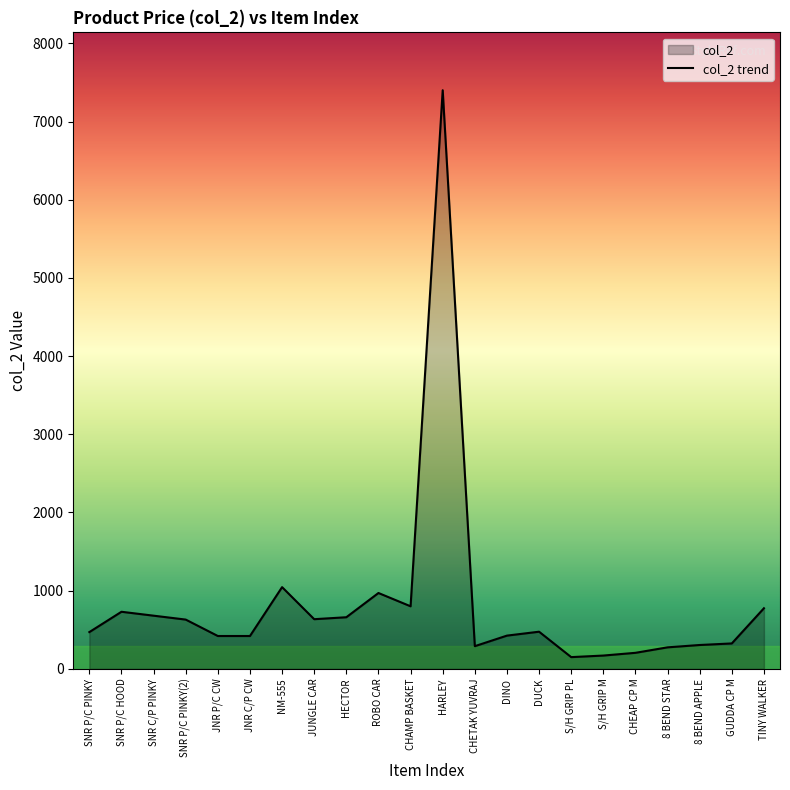

How many lines are shown in the chart?

1